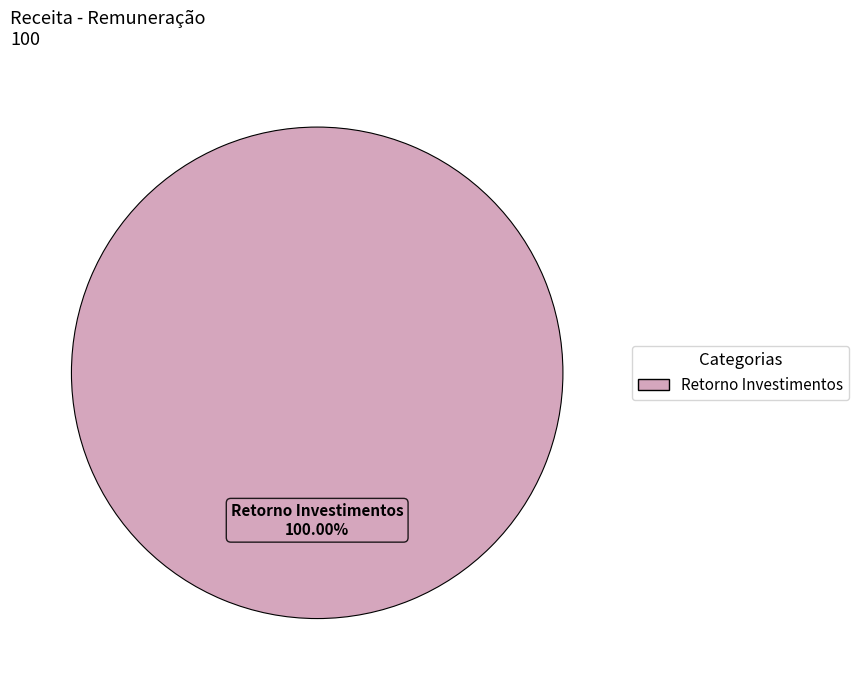

Is there any slice that represents more than half of the pie?

Yes